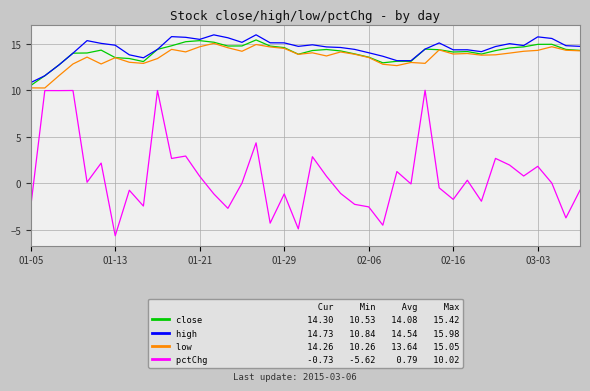

What is the minimum value shown in the chart?

-5.6